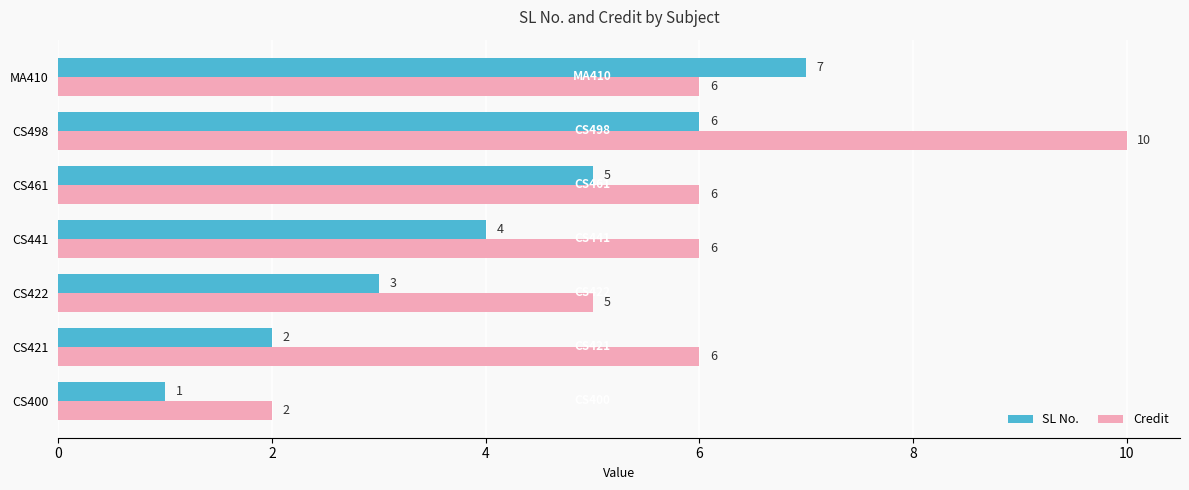

What is the average value of the SL No. series?

4